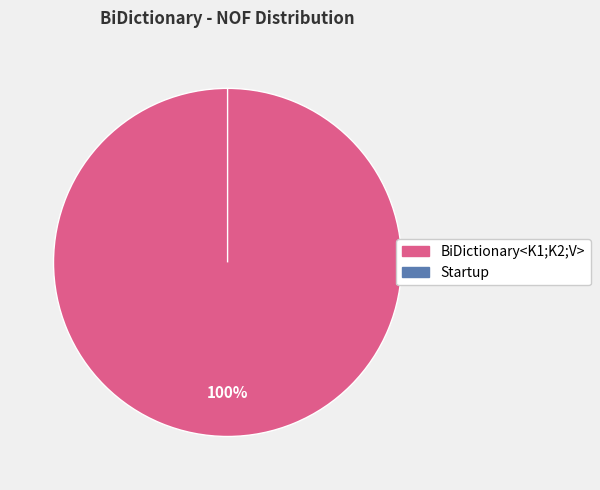

To the nearest percent, what is the difference between the largest and smallest slice percentages?

100%